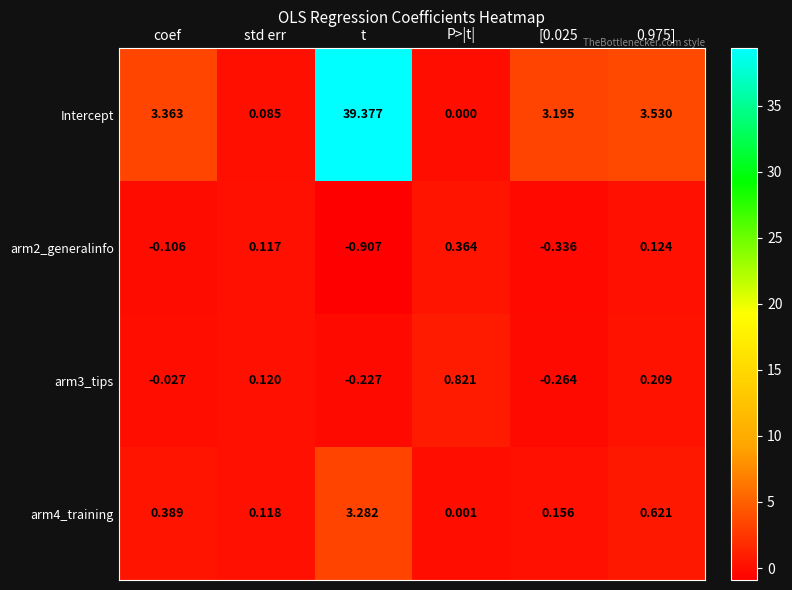

At which label does Intercept reach its peak?

t